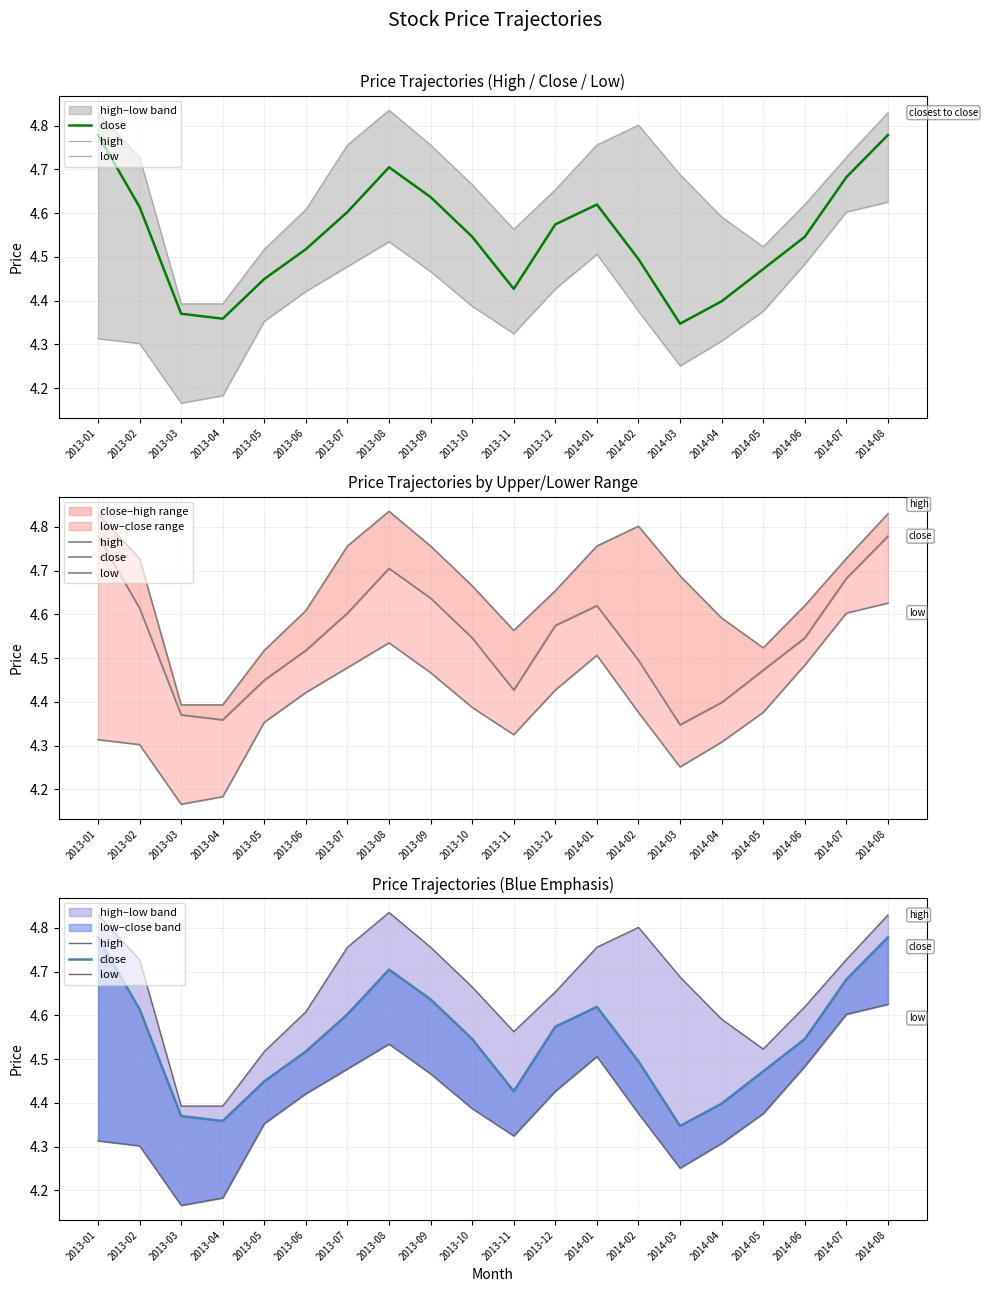

Which series has the largest total across all categories?

high